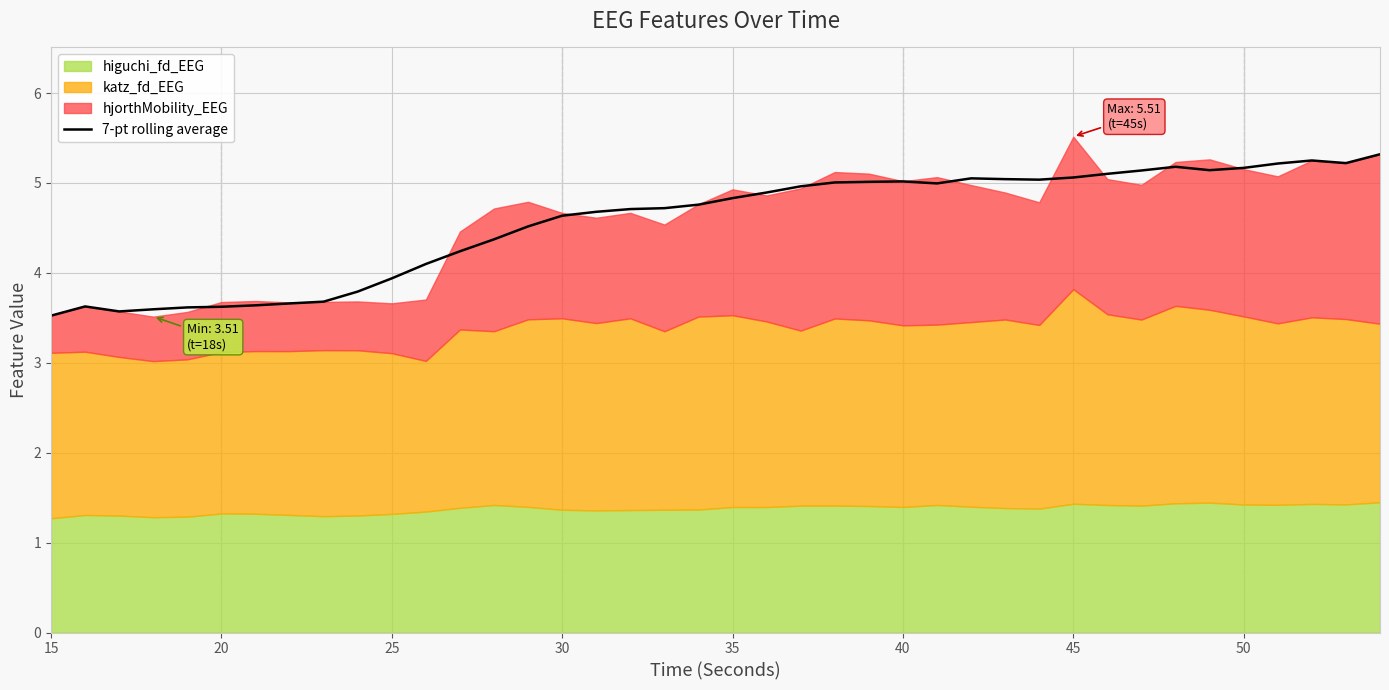

What is the minimum value shown in the chart?

3.5